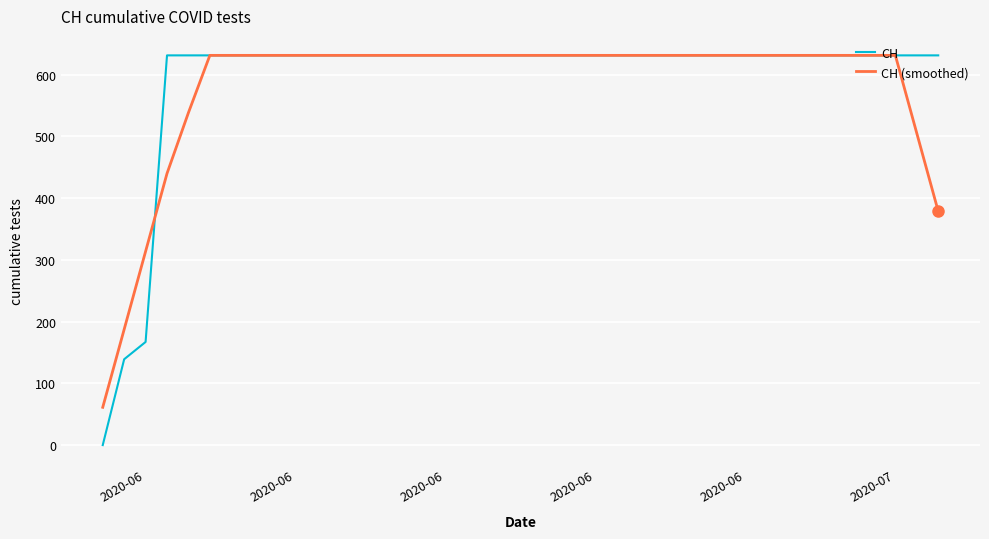

What is the highest value of the CH series?

631.0